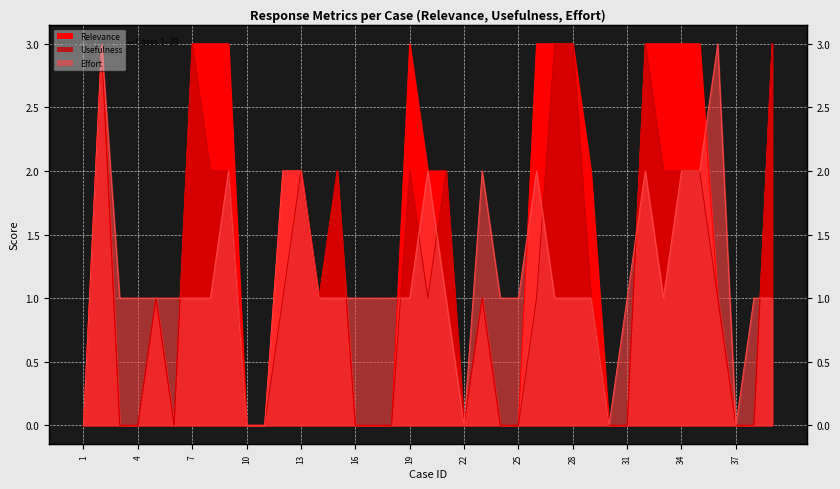

Which series ends up on top after the final intersection of Usefulness and Effort?

Usefulness